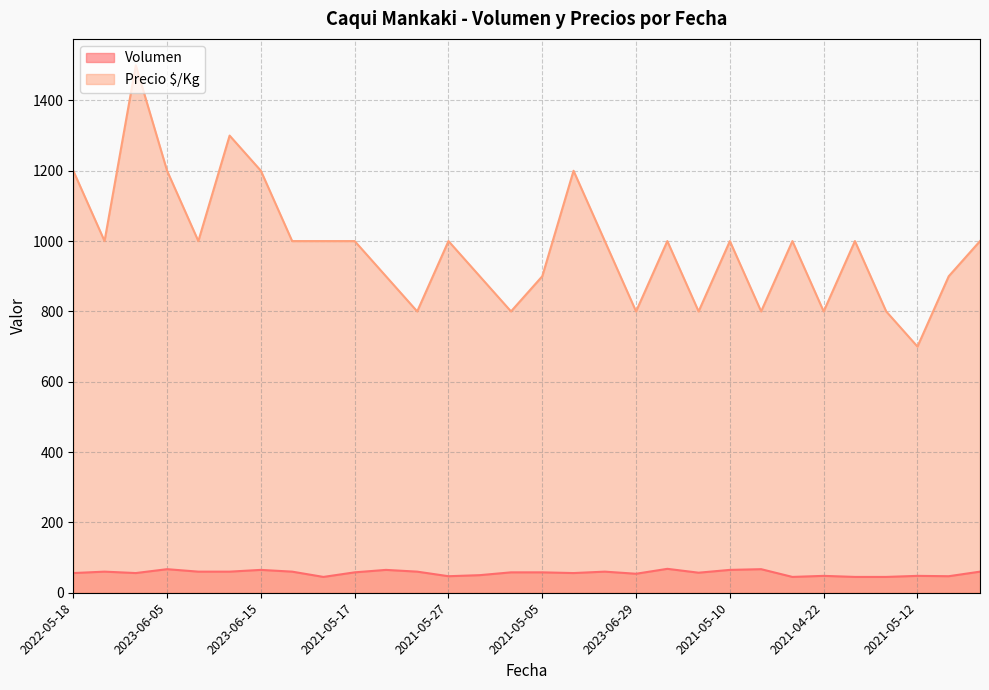

What is the greatest value displayed?

1500